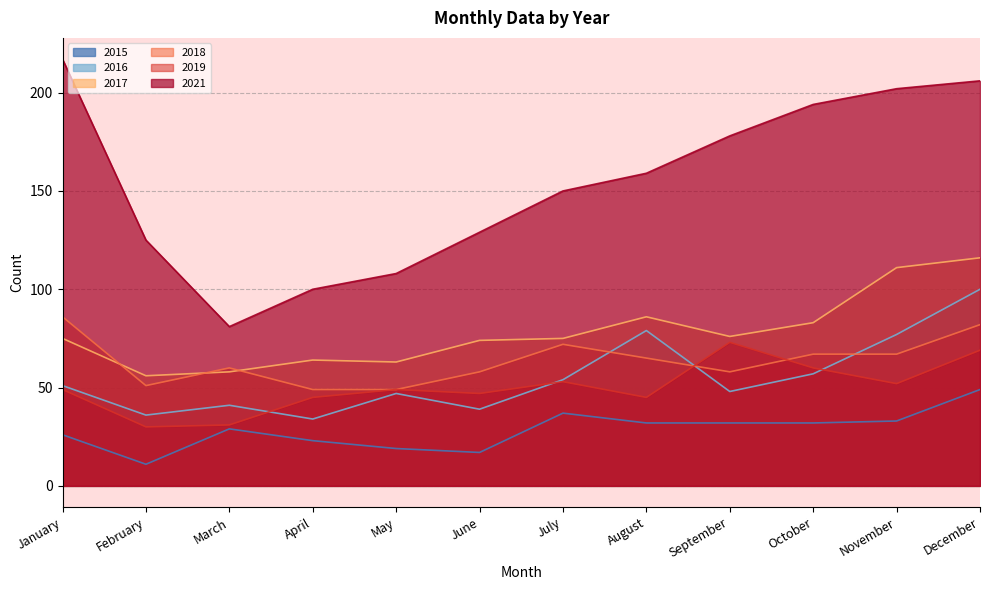

How many data points in 2016 are less than 51?

6